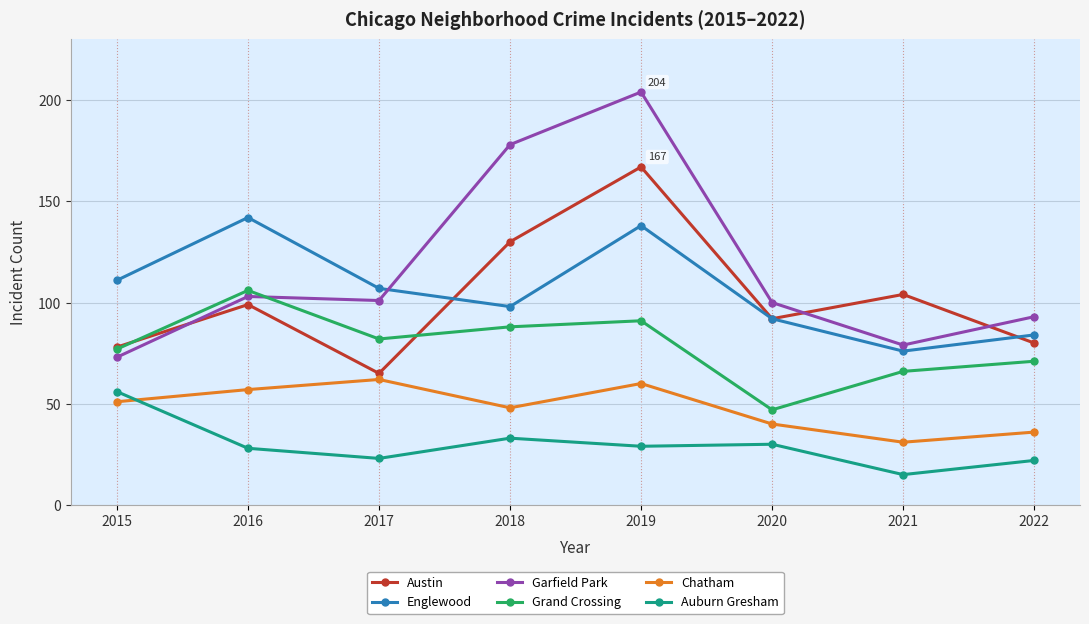

Which series has the widest spread of values?

Garfield Park